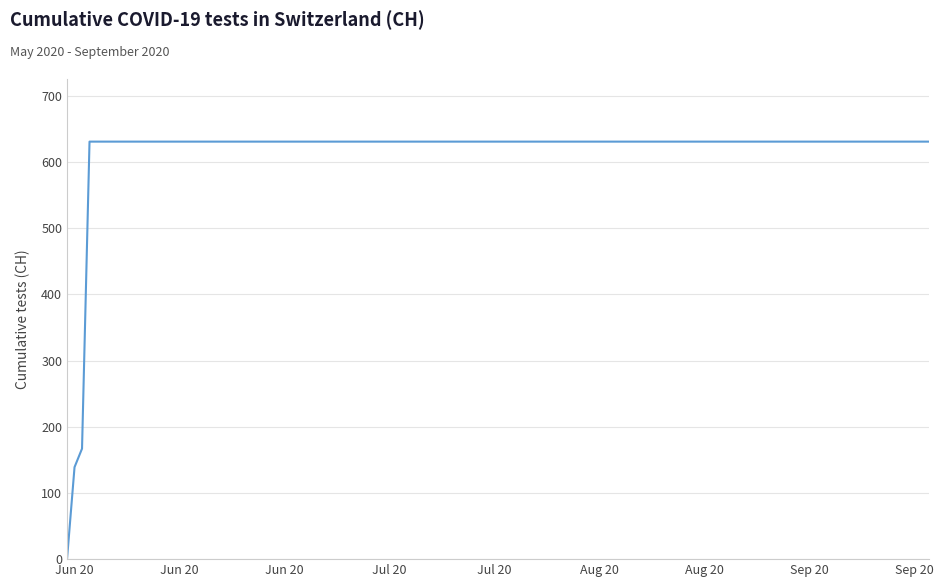

What is the greatest value displayed?

631